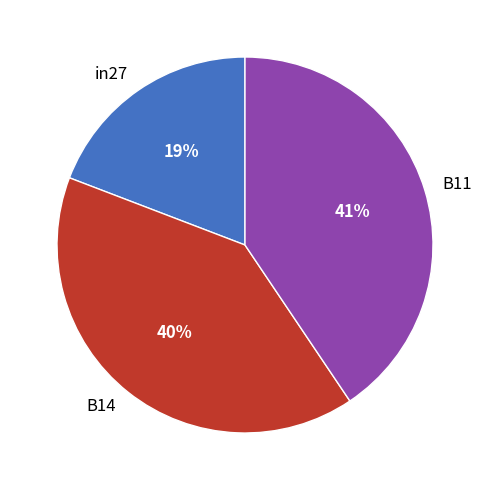

To the nearest percent, what portion does B14 represent?

40%